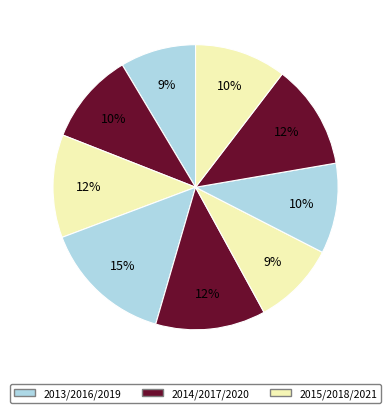

What is the smallest slice in the pie chart?

2013